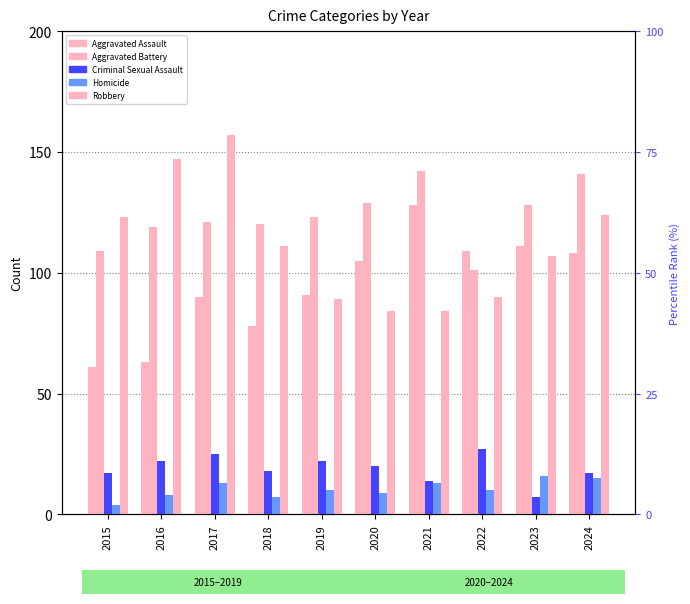

Reading left to right, what are all the values shown in this chart?

Aggravated Assault: 2015=61	2016=63	2017=90	2018=78	2019=91	2020=105	2021=128	2022=109	2023=111	2024=108
Aggravated Battery: 2015=109	2016=119	2017=121	2018=120	2019=123	2020=129	2021=142	2022=101	2023=128	2024=141
Criminal Sexual Assault: 2015=17	2016=22	2017=25	2018=18	2019=22	2020=20	2021=14	2022=27	2023=7	2024=17
Homicide: 2015=4	2016=8	2017=13	2018=7	2019=10	2020=9	2021=13	2022=10	2023=16	2024=15
Robbery: 2015=123	2016=147	2017=157	2018=111	2019=89	2020=84	2021=84	2022=90	2023=107	2024=124